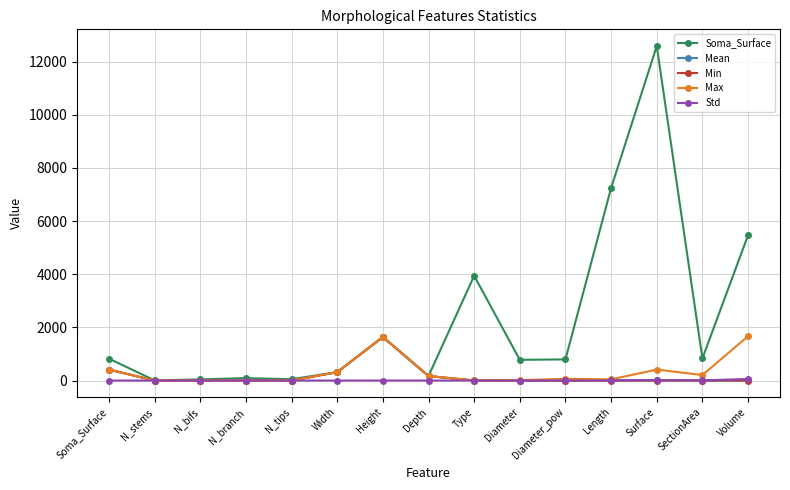

Which series has the largest range (max minus min)?

Soma_Surface